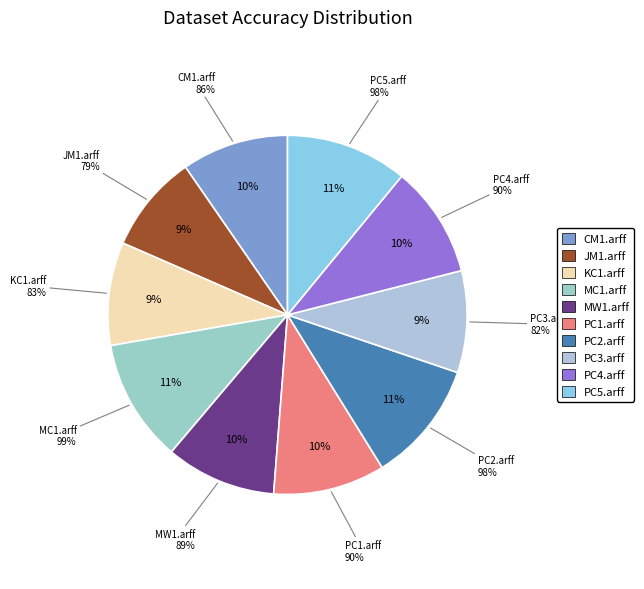

To the nearest percent, what is the average slice percentage?

10%